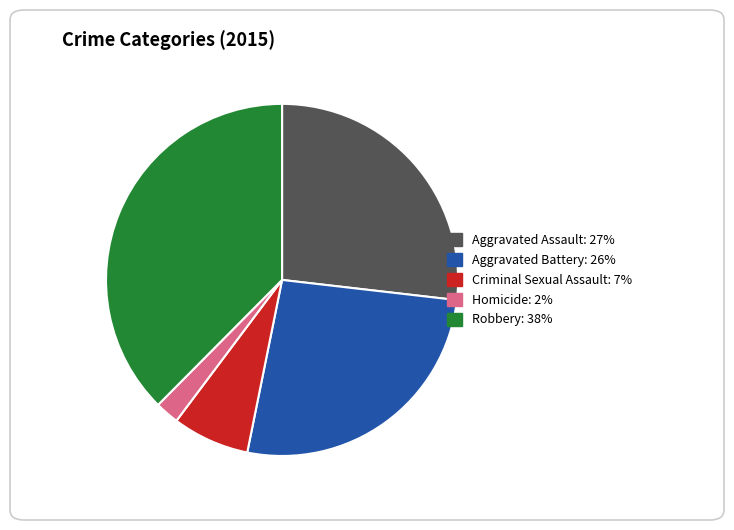

True or false: Aggravated Battery accounts for 26% of the total.

True